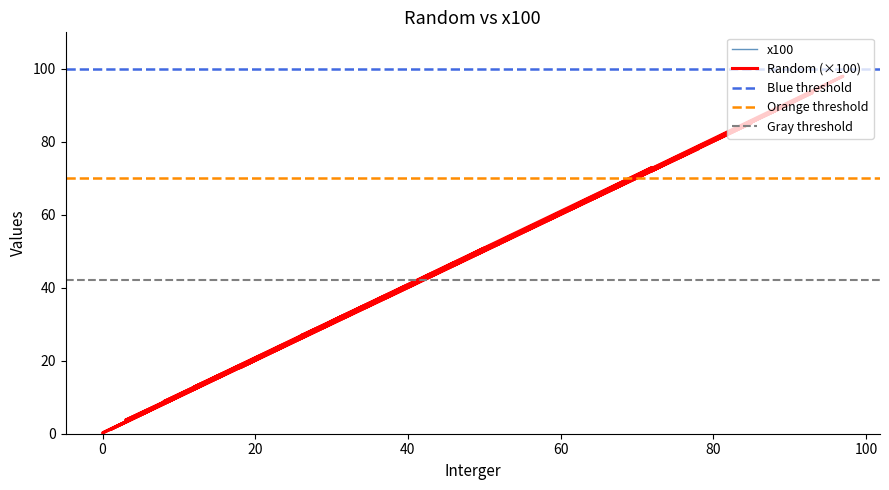

Rank the series at 40 from highest to lowest value.

Random, x100